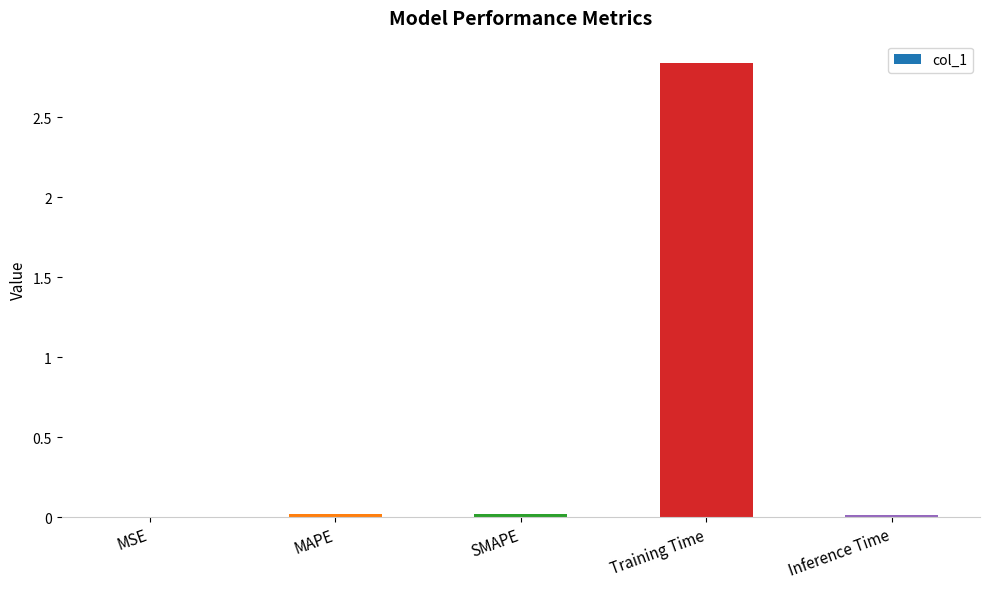

At which category does the chart reach its peak across all series?

Training Time